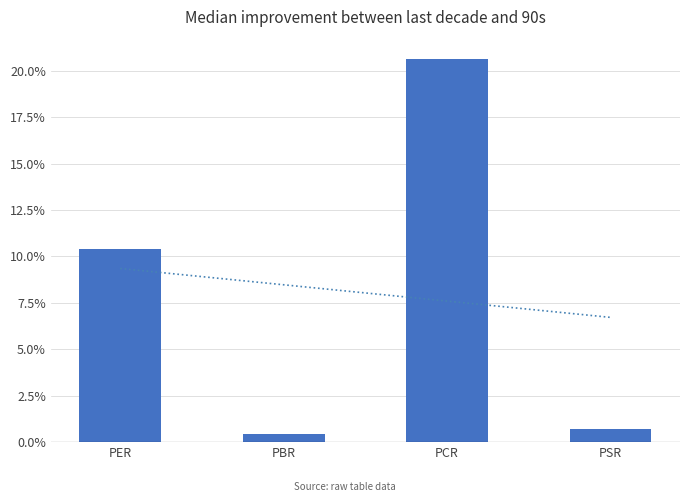

Are the bars horizontal?

No